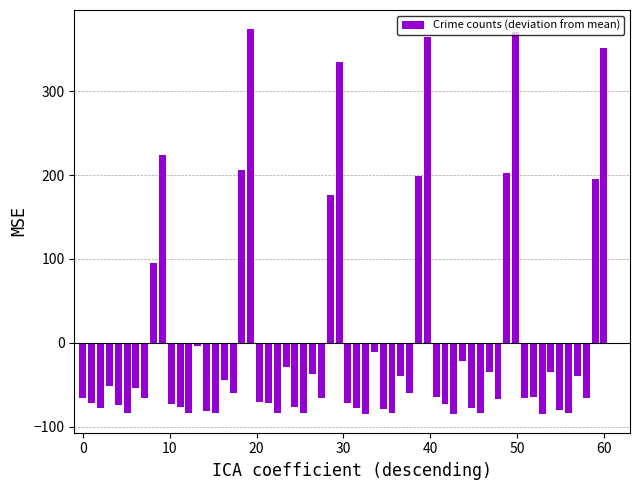

What is the greatest value displayed?

373.8